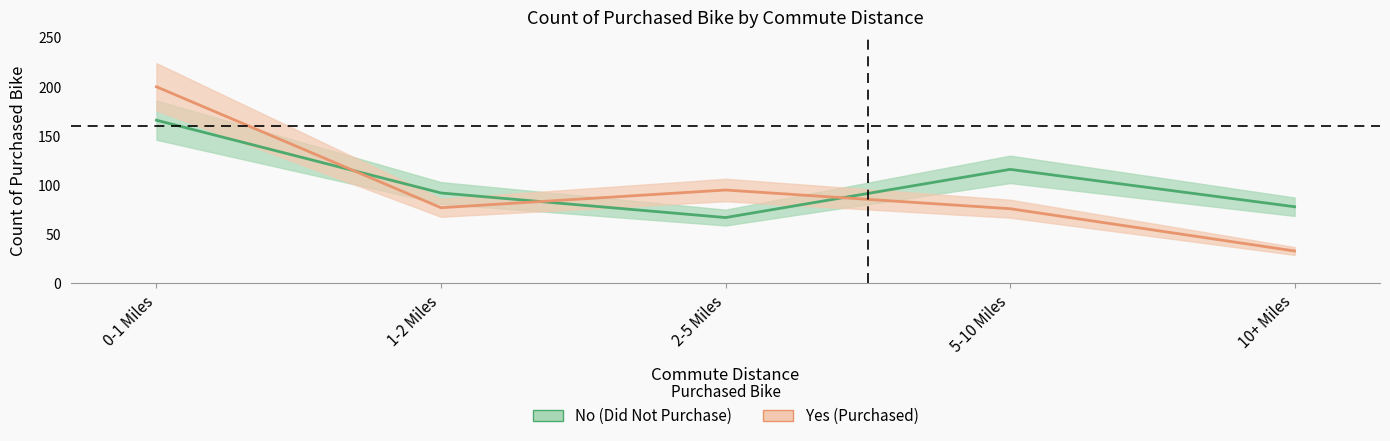

Reading left to right, what are all the values shown in this chart?

No: 0-1 Miles=166	1-2 Miles=92	2-5 Miles=67	5-10 Miles=116	10+ Miles=78
Yes: 0-1 Miles=200	1-2 Miles=77	2-5 Miles=95	5-10 Miles=76	10+ Miles=33